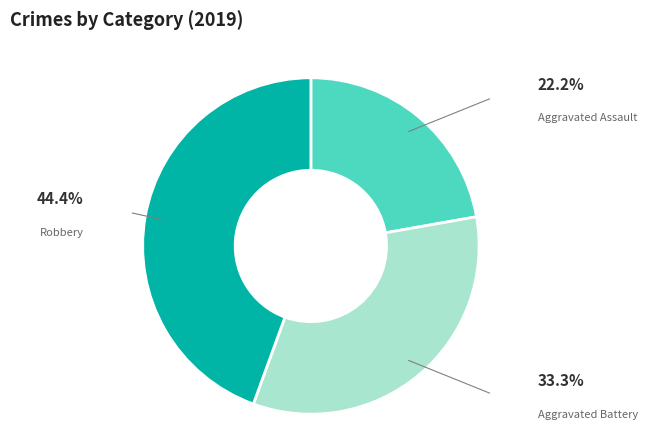

Does any single category account for the majority?

No